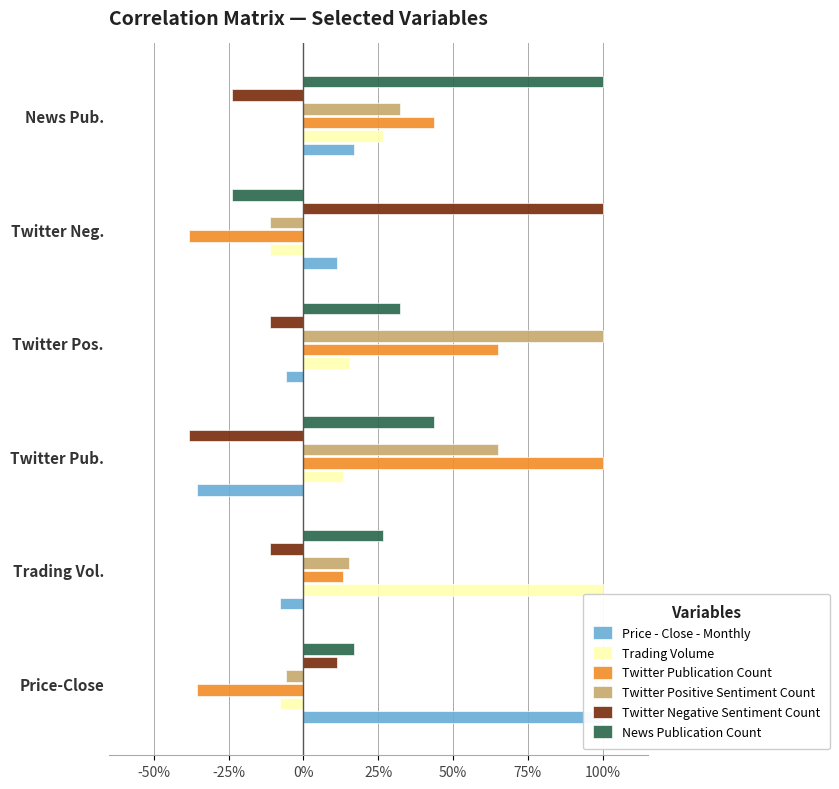

How many values in Twitter Positive Sentiment Count are below zero?

2